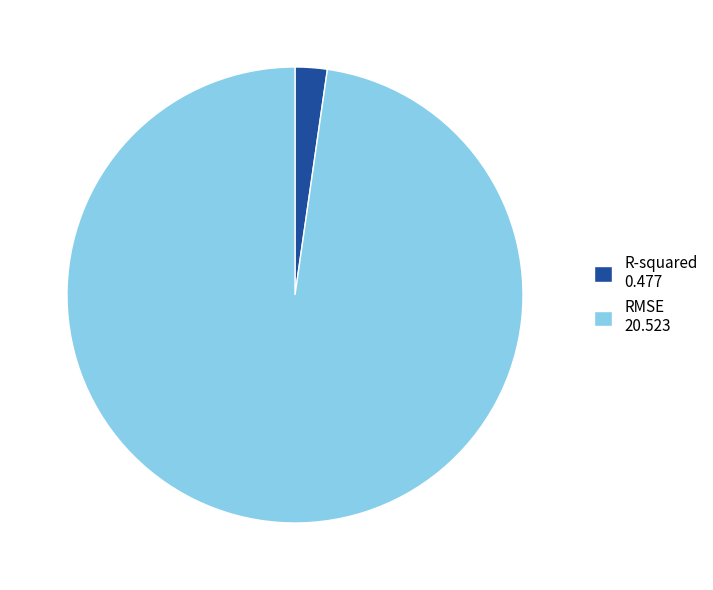

Which slice is the largest?

RMSE